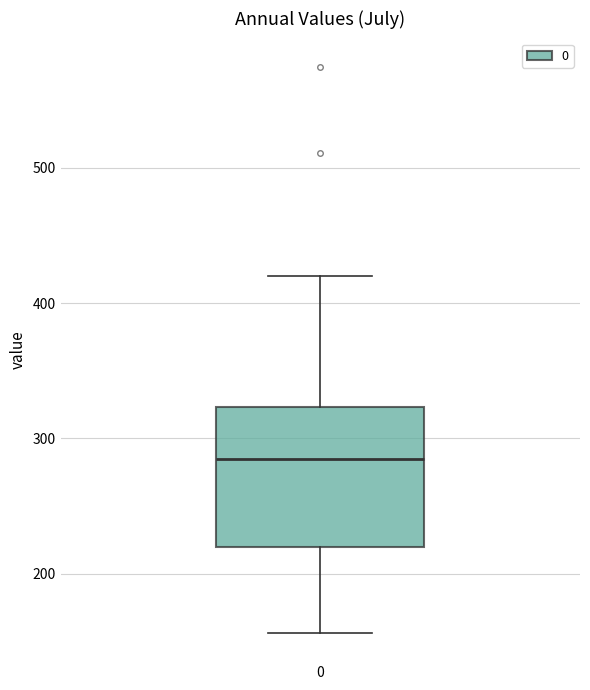

Read this box plot against the y-axis: the position of the median line, the range covered by the box, and the ends of both whiskers. The values are not printed on the chart, so give them approximately, as read against the axis.

median 280, box 220 to 320, whiskers 160 to 420